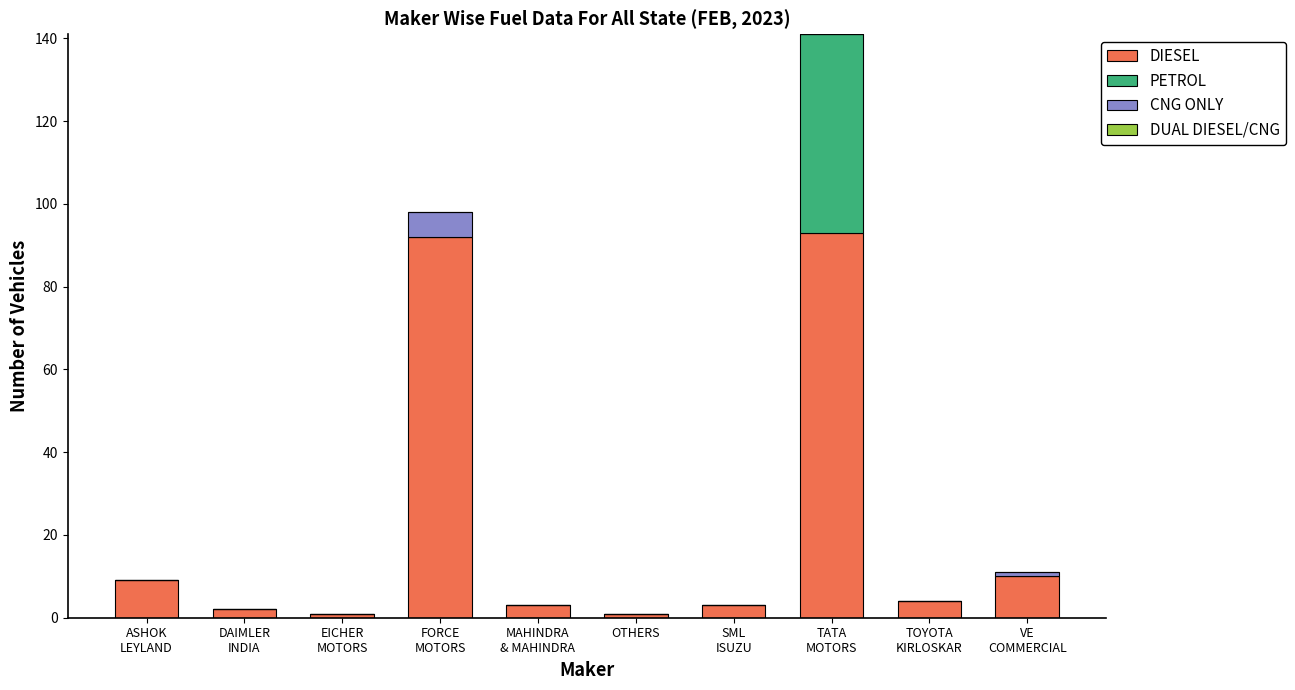

What is the highest value of the DIESEL series?

93